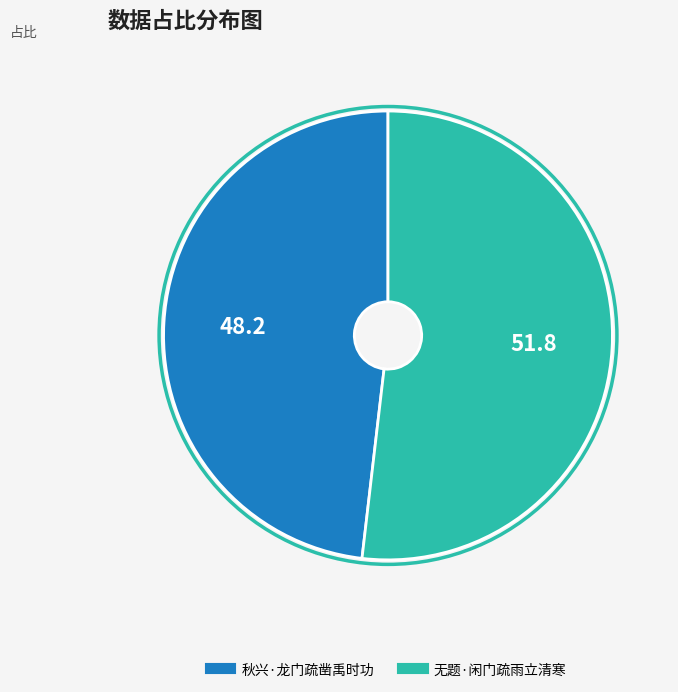

Is it true that 无题·闲门疏雨立清寒 is 52% of the pie?

True